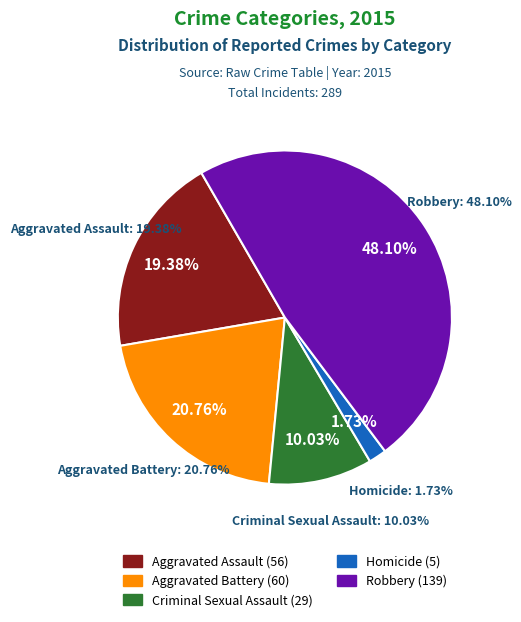

Do Homicide and Aggravated Assault together represent more than half of the pie?

No